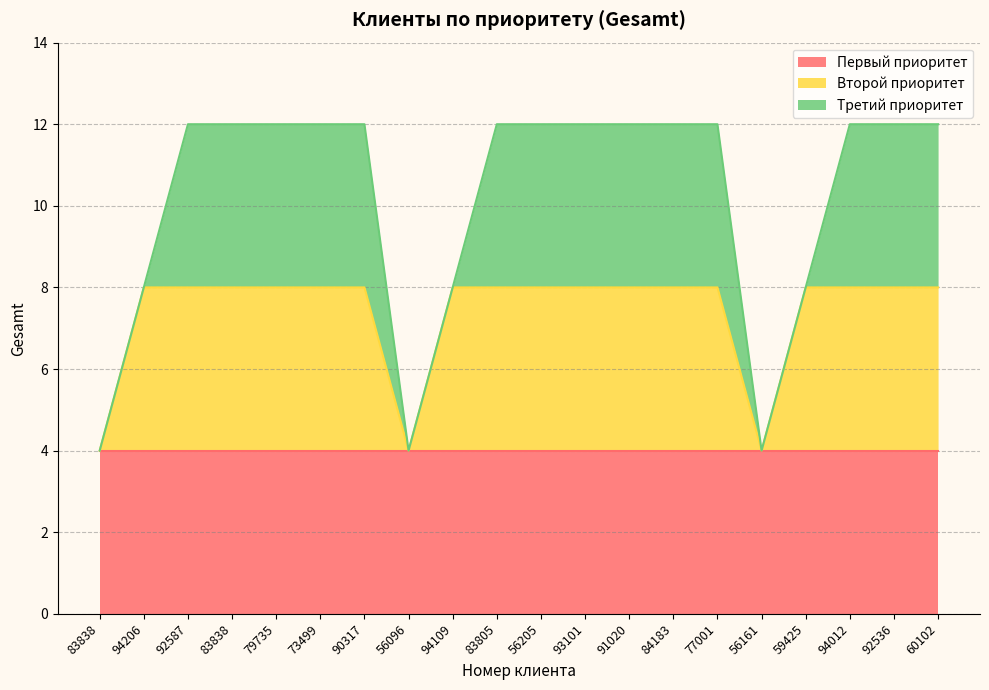

What is the label of the 18th point from the right?

92587